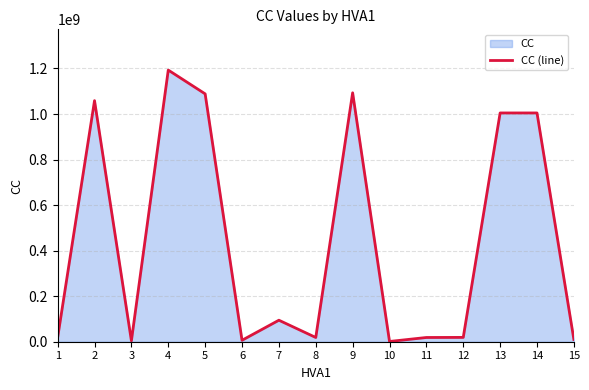

Reading left to right, transcribe all the data shown in this chart.

1=18594177	2=1058816818	3=4099005	4=1193041253	5=1088538677	6=6342452	7=94461702	8=18616426	9=1093228827	10=1098336	11=18598825	12=19012557	13=1004738879	14=1004752902	15=9859085